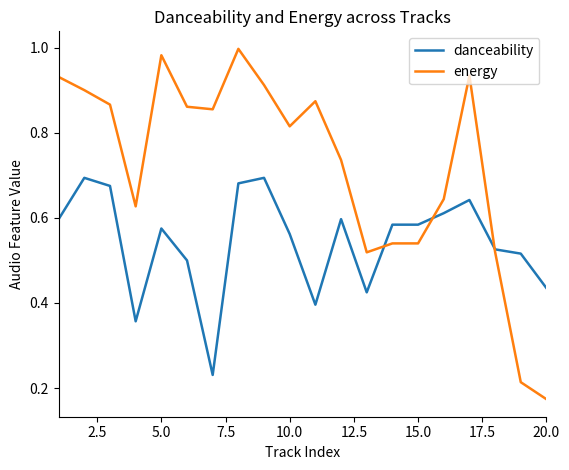

Which series has the largest total across all categories?

energy